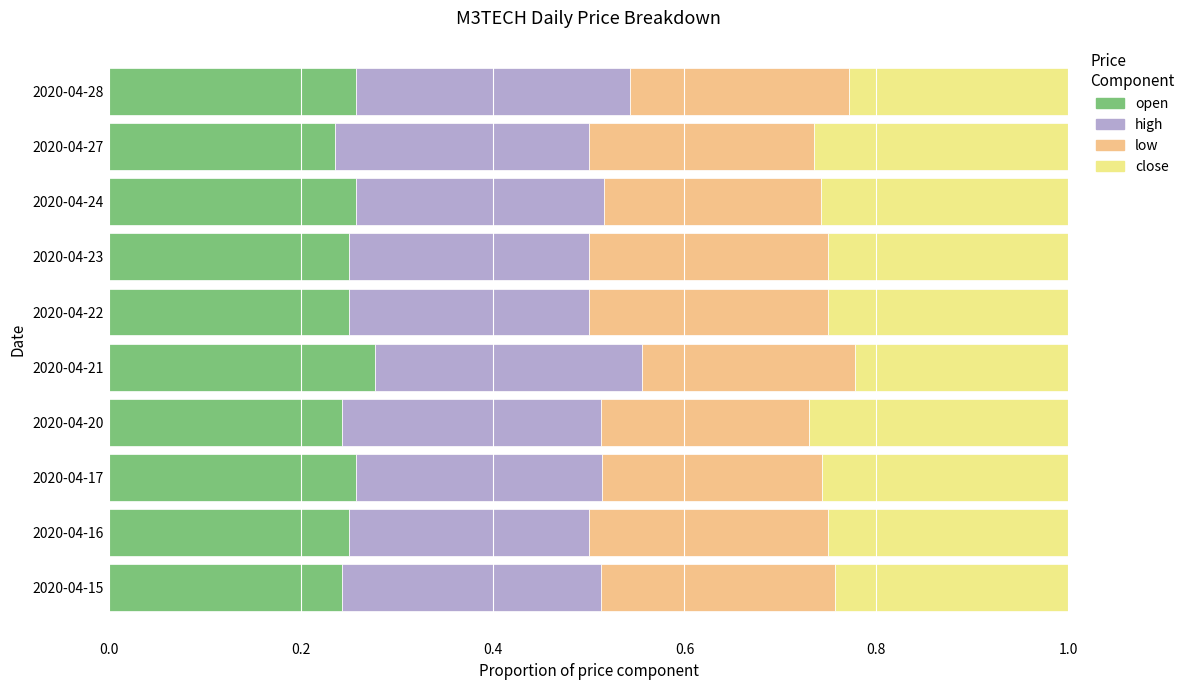

What is the total value across all series at 2020-04-24?

1.0